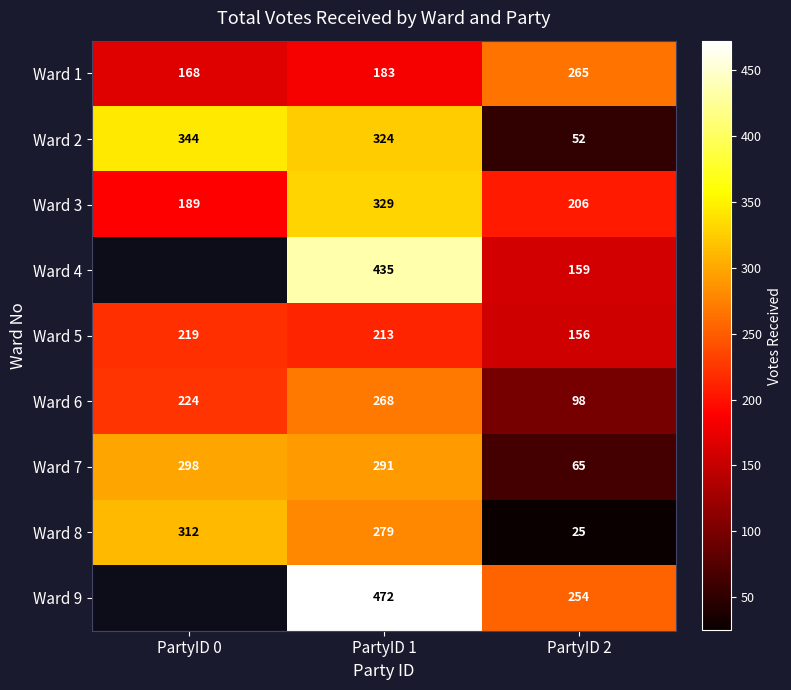

What is the difference between the Ward 5 values at PartyID 2 and PartyID 0?

63